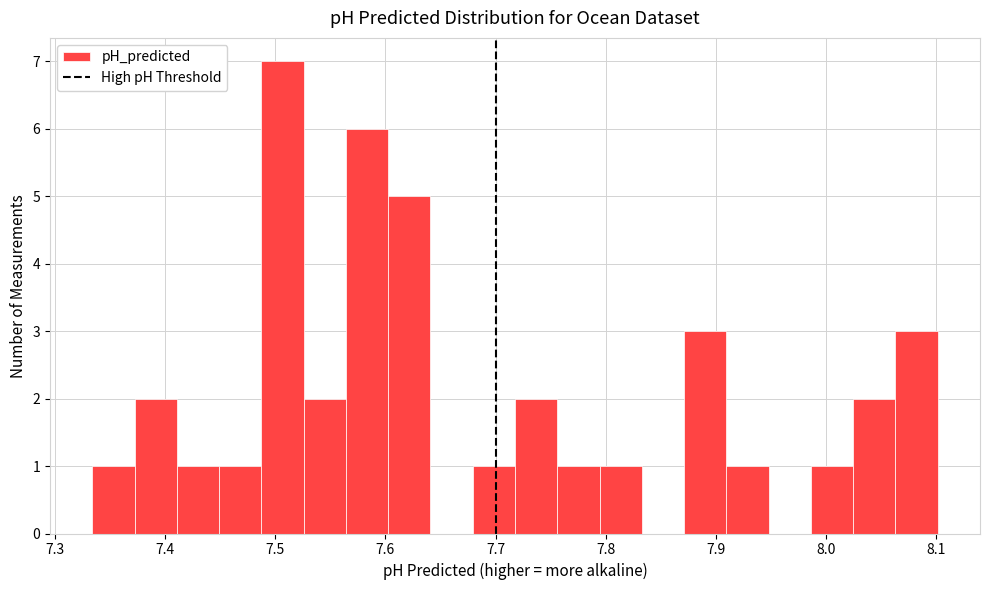

Read against the x-axis, roughly where is the centre of the tallest bar?

7.51